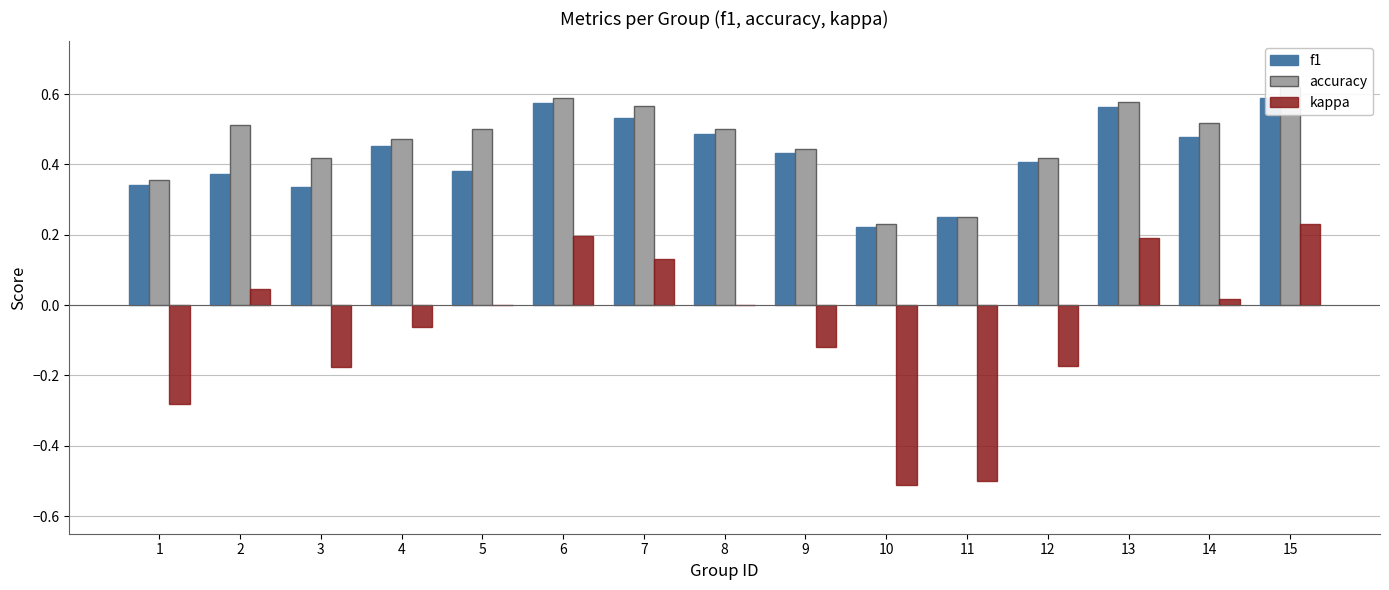

What is the value of the f1 bar at the 13th from the left?

0.6